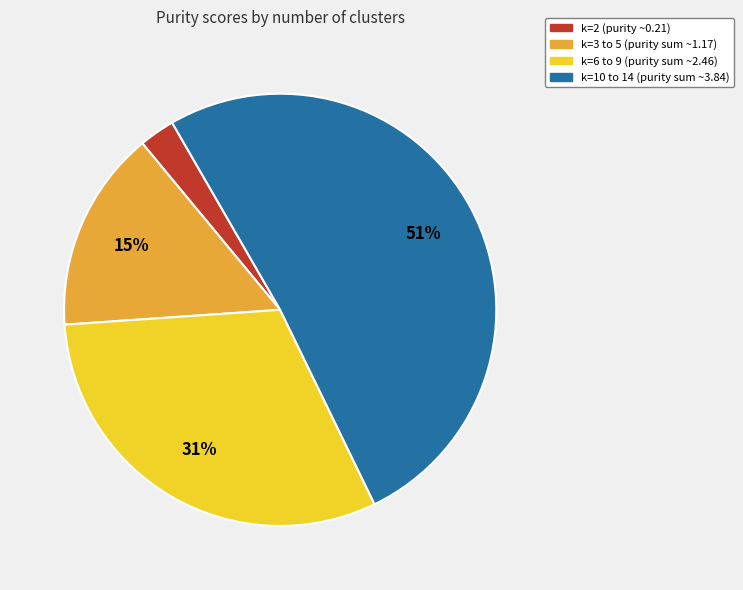

What is the ratio of the value at k=10 to 14 (purity sum ~3.84) to the value at k=3 to 5 (purity sum ~1.17)?

3.4